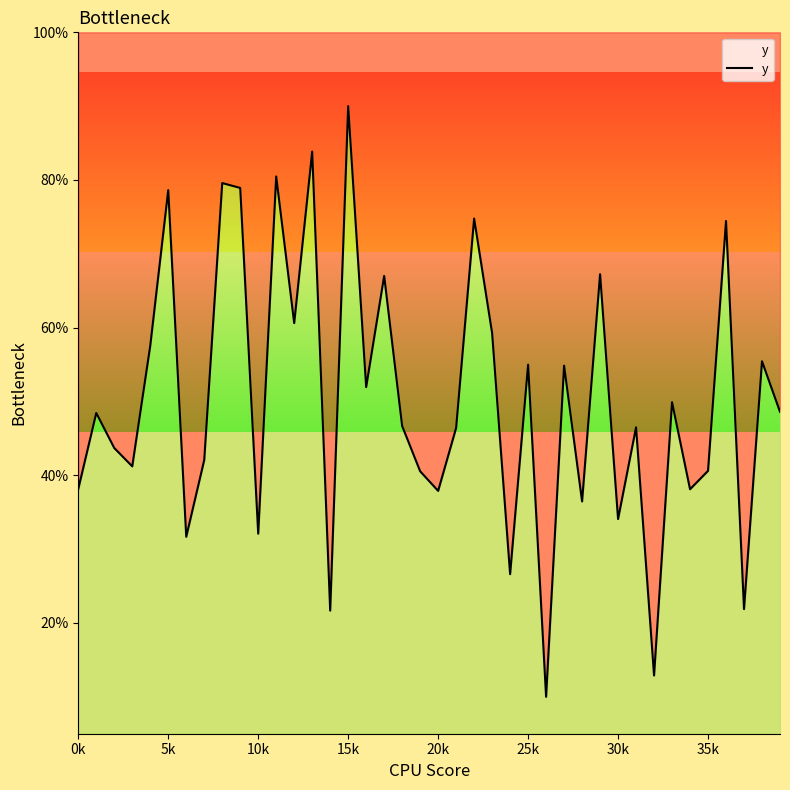

What is the minimum value shown in the chart?

10.0